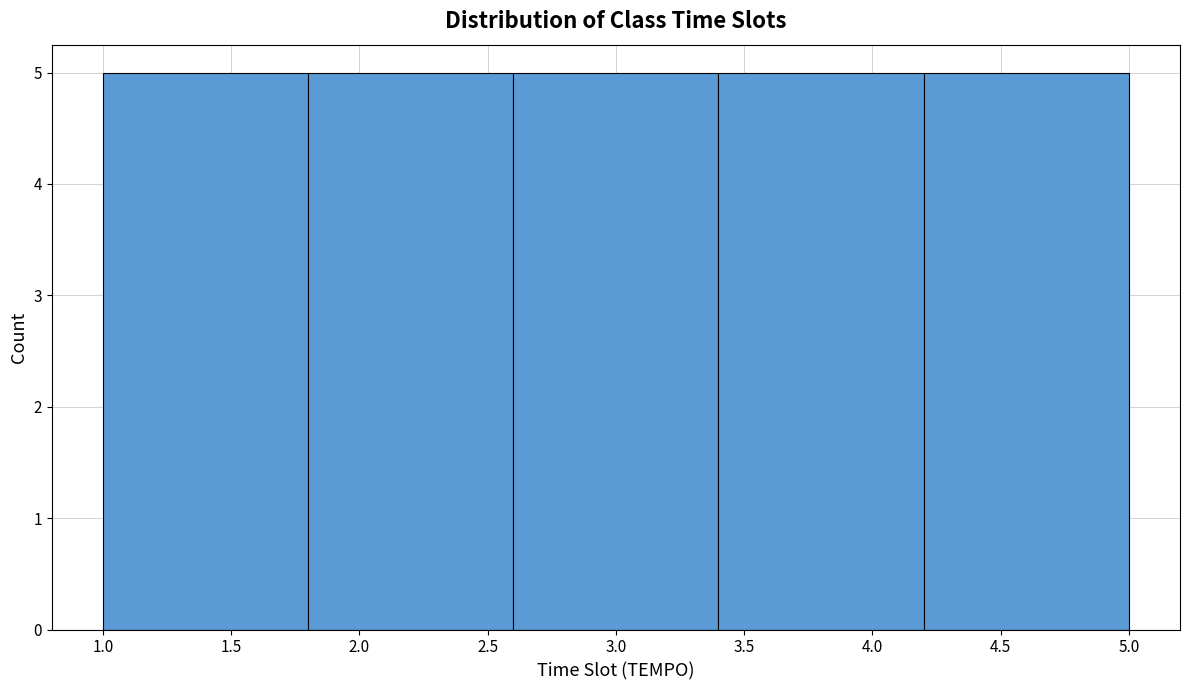

Reading left to right, transcribe this chart: for each bar, give the range it covers on the x-axis and its height. The values are not printed on the chart, so give them approximately, as read against the axis.

1.0 to 1.8: 5
1.8 to 2.6: 5
2.6 to 3.4: 5
3.4 to 4.2: 5
4.2 to 5.0: 5